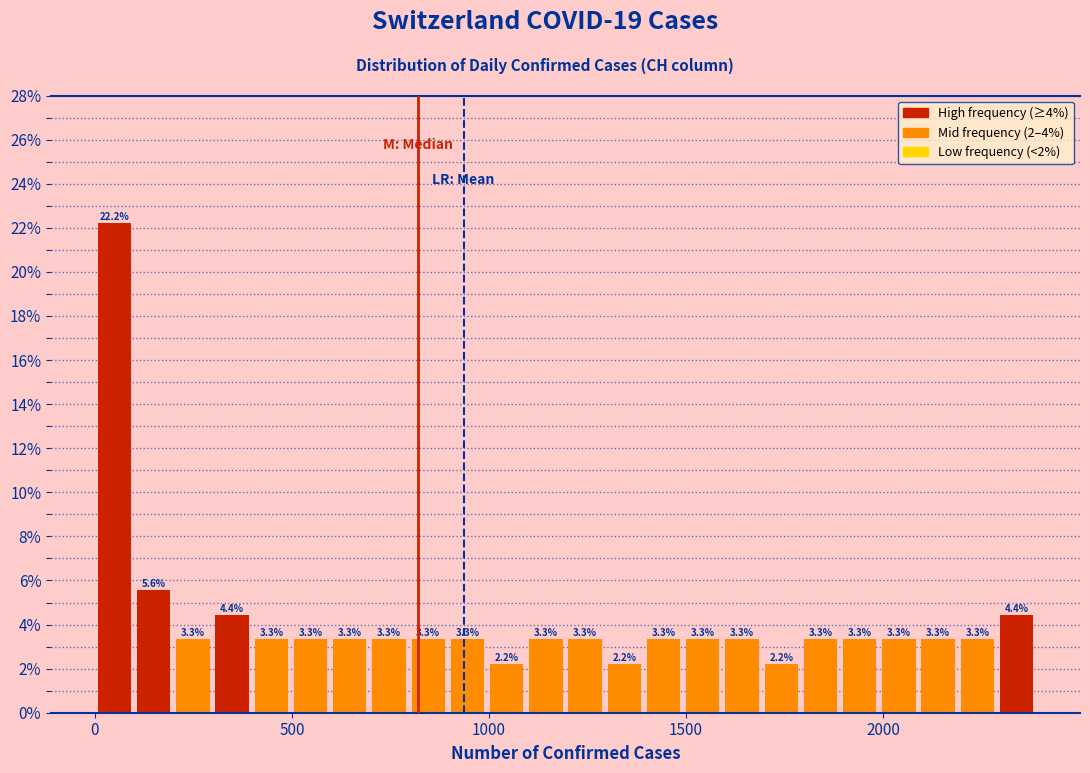

Around what value on the x-axis is the tallest bar? Give the approximate position of its centre, as read against the axis.

50